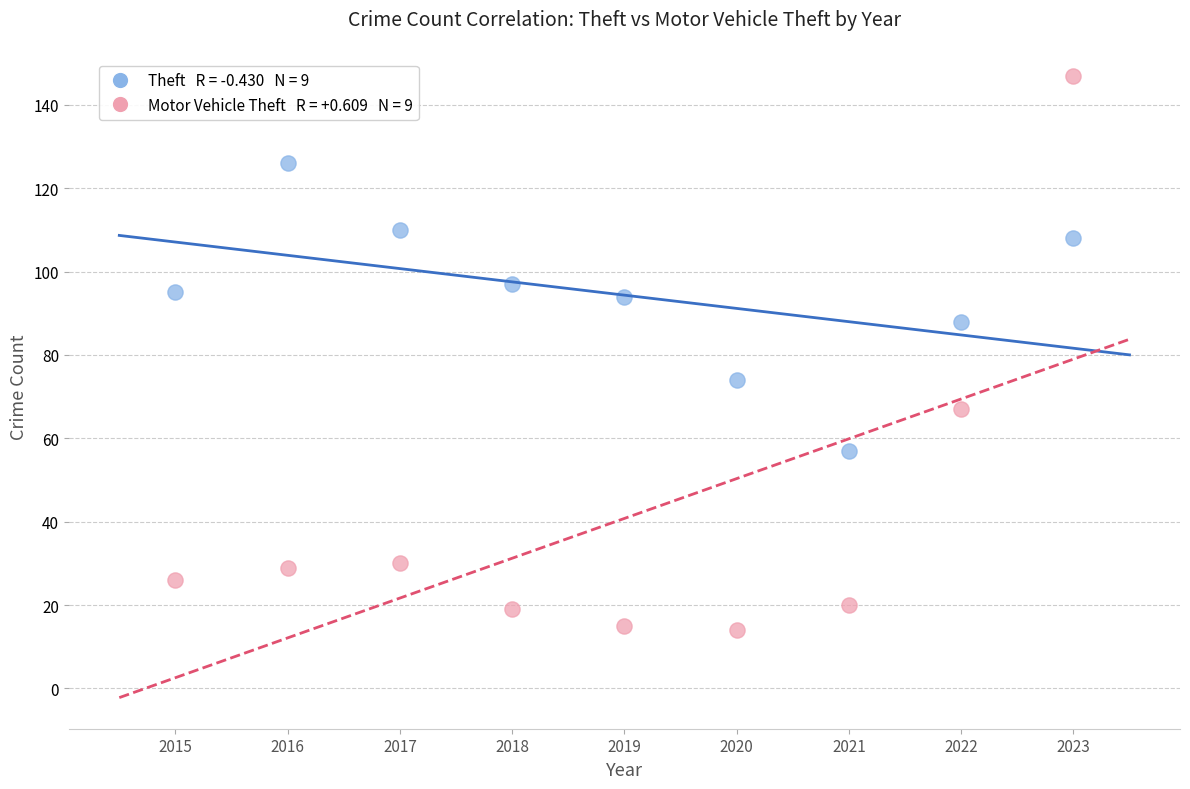

Across all data points, what is the range of X values (max minus min)?

8